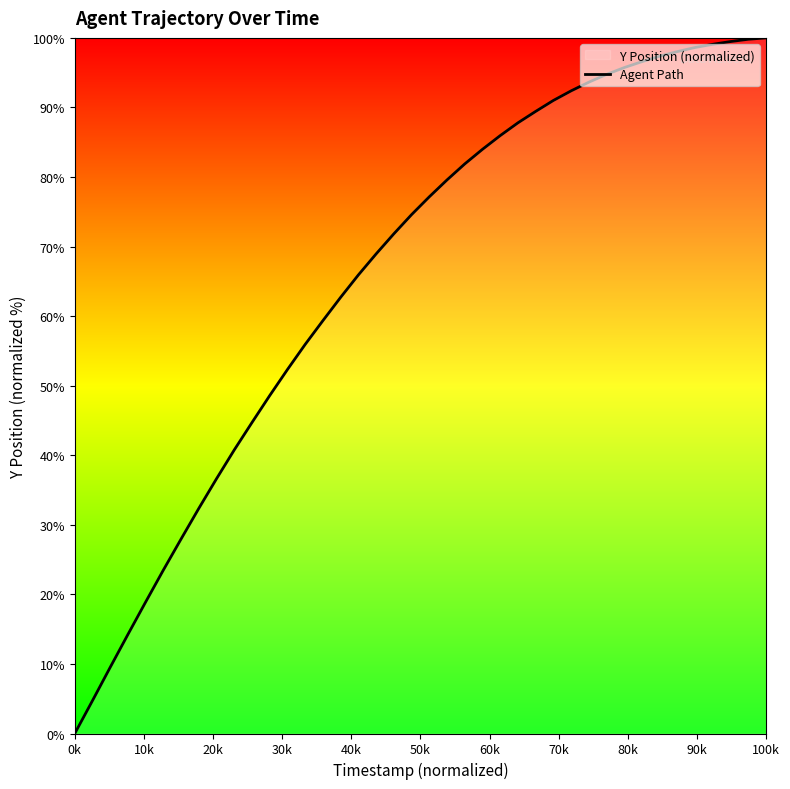

How many values are above zero?

39